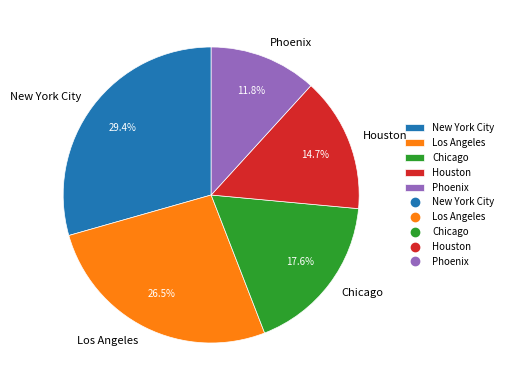

To the nearest percent, what percentage of the pie is Phoenix?

12%